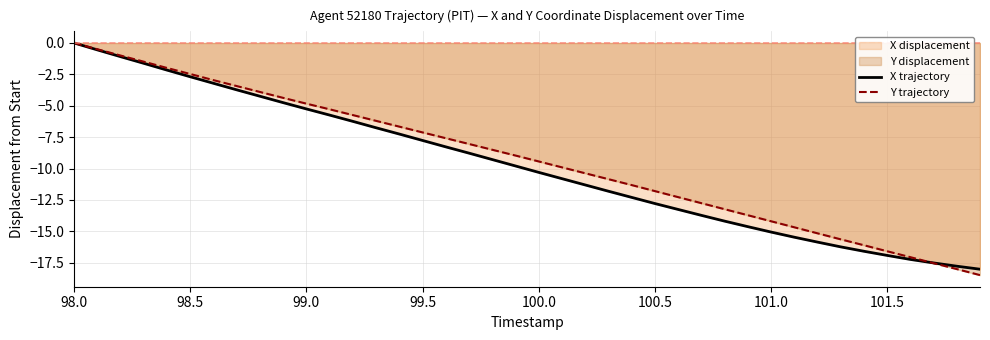

Which series has the widest spread of values?

Y trajectory